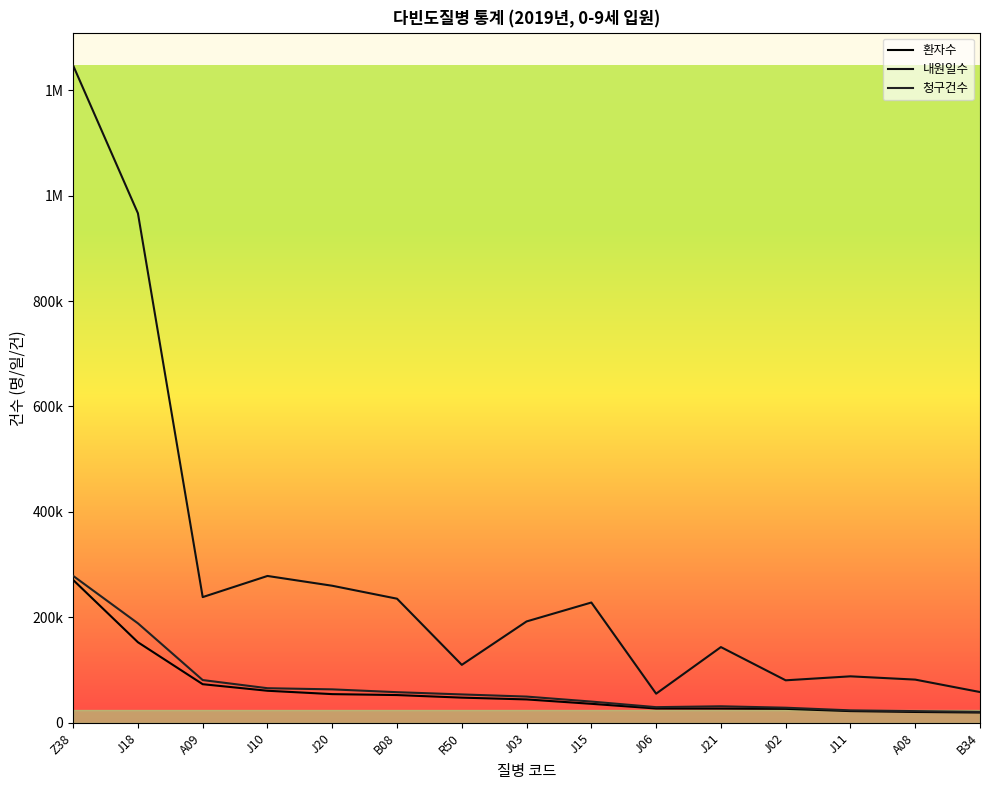

What is the spread (max minus min) of values at J18?

813607